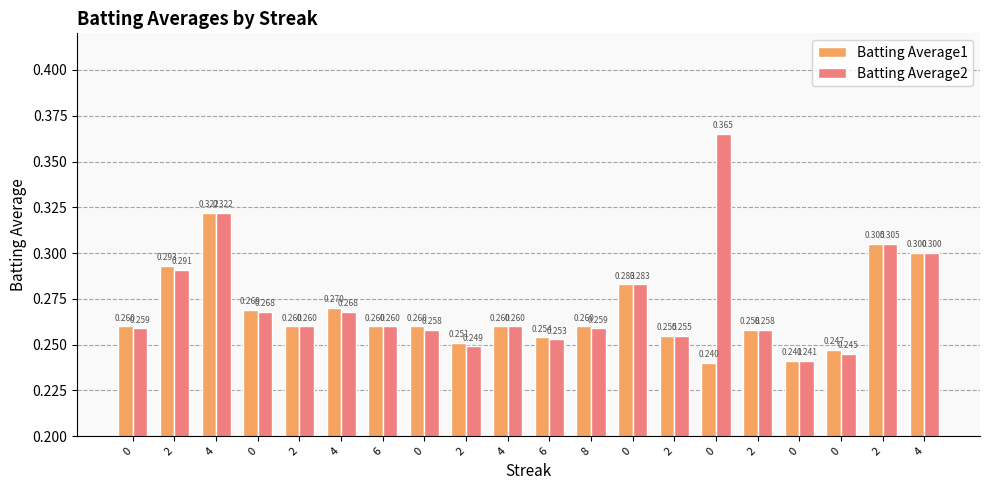

How many bars are there in total?

40